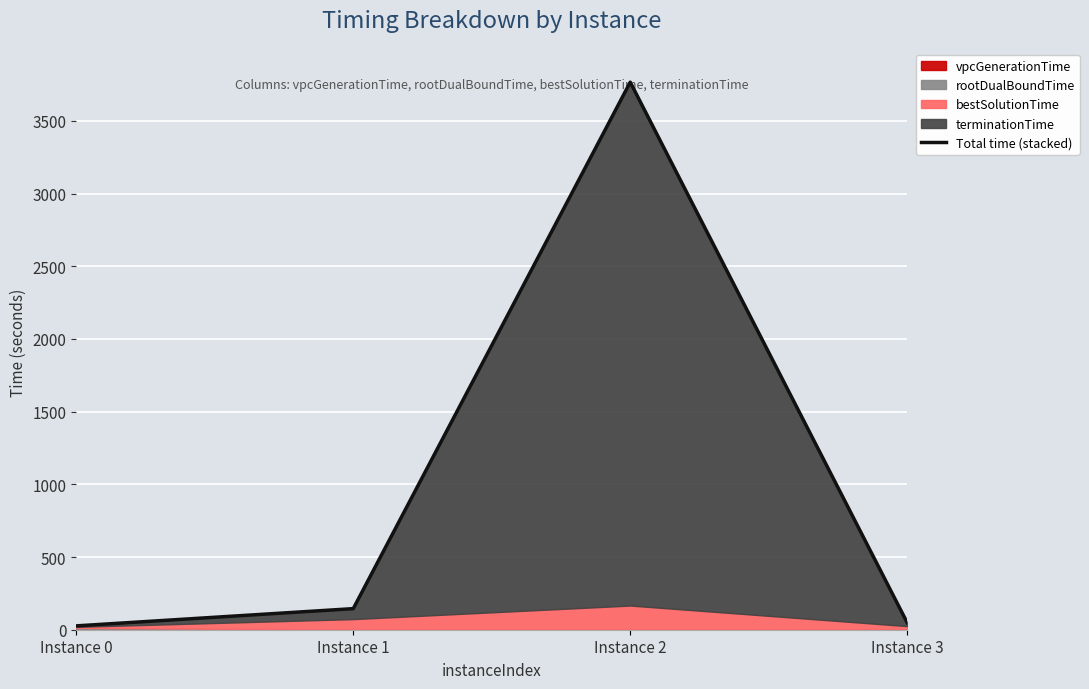

At which label is the value closest to 1896?

Instance 1